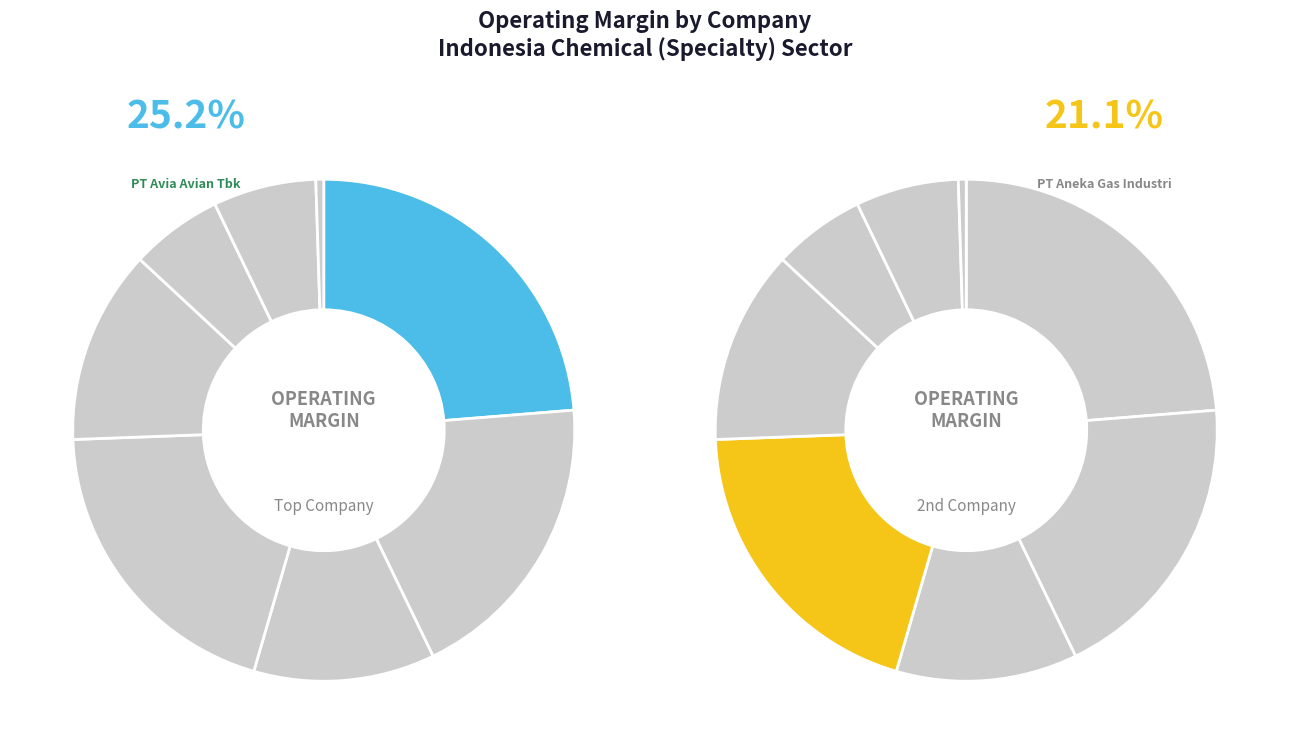

Which has a higher value, PT Madusari Murni Indah Tbk or PT Aneka Gas Industri Tbk?

PT Aneka Gas Industri Tbk